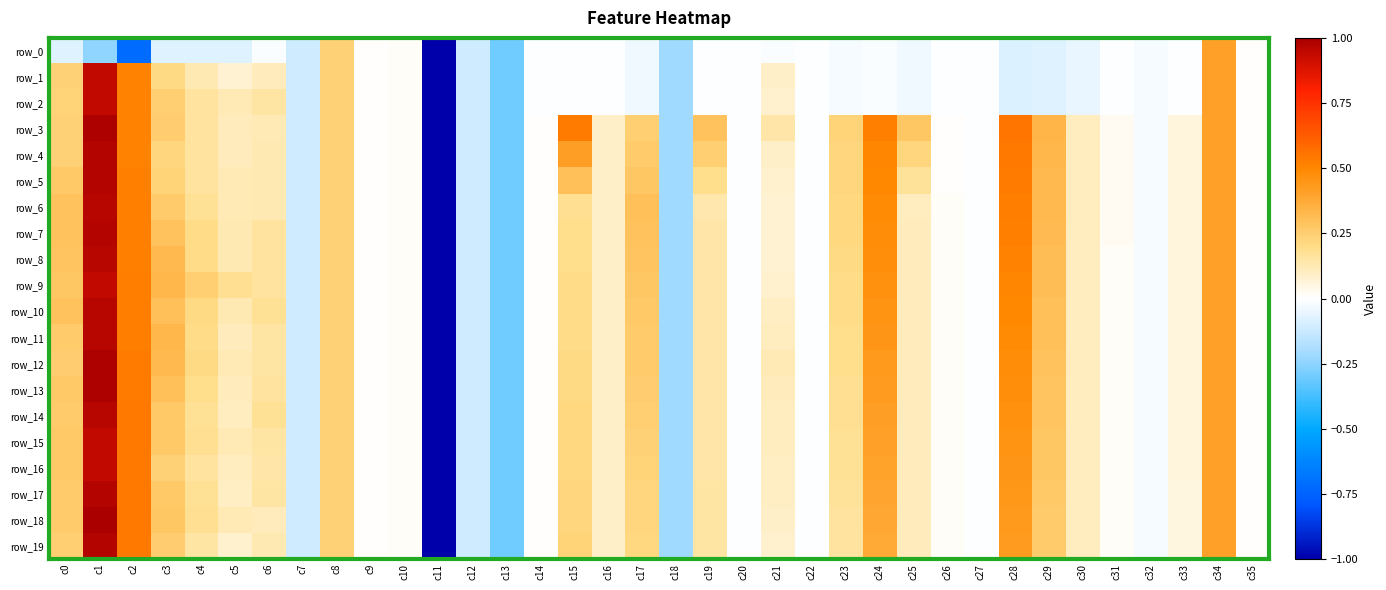

How many values in the row_10 series are below 0?

9